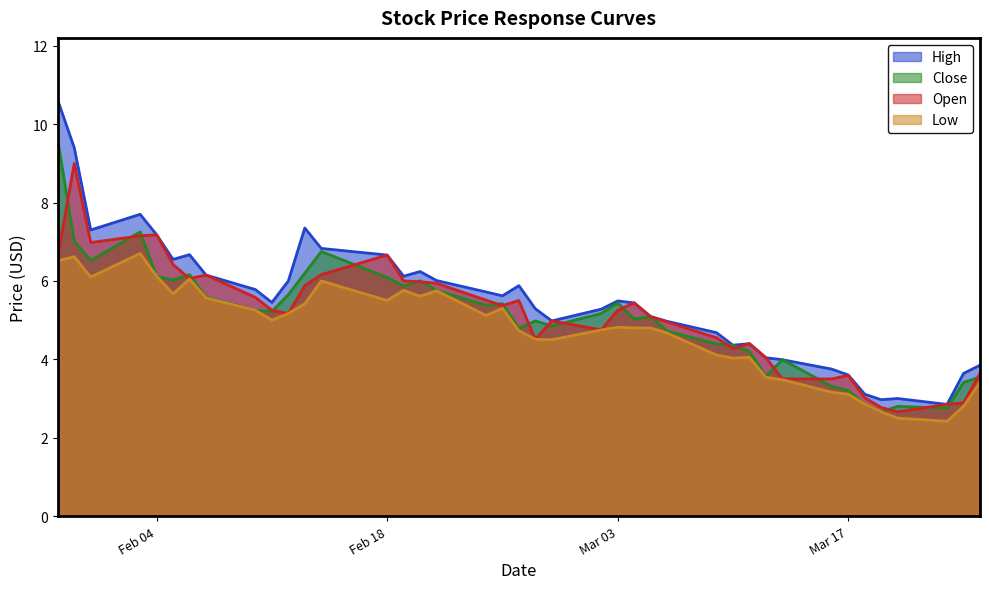

What is the label of the 38th point from the right?

2020-01-31